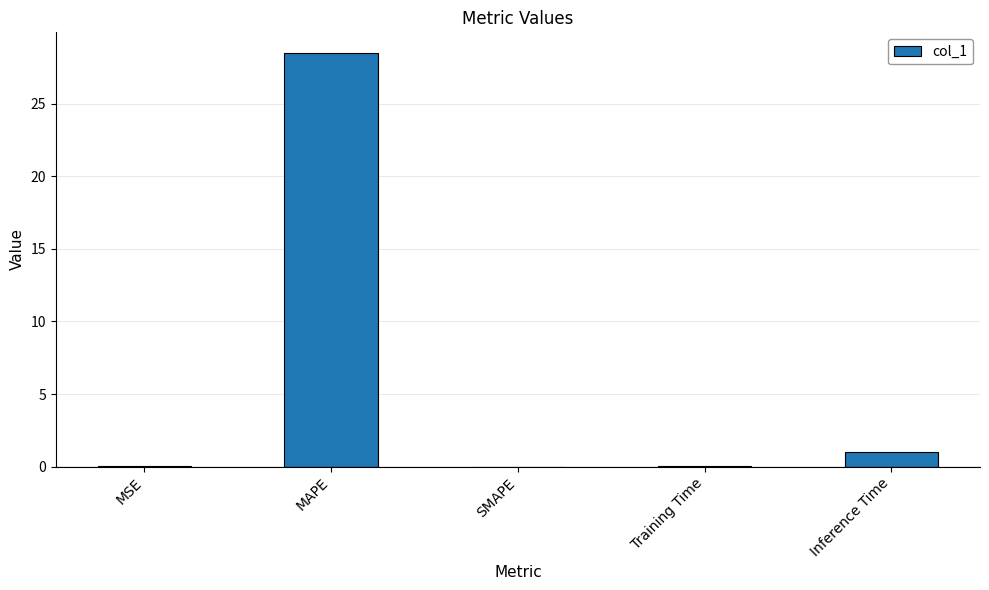

What is the maximum value shown in the chart?

28.5